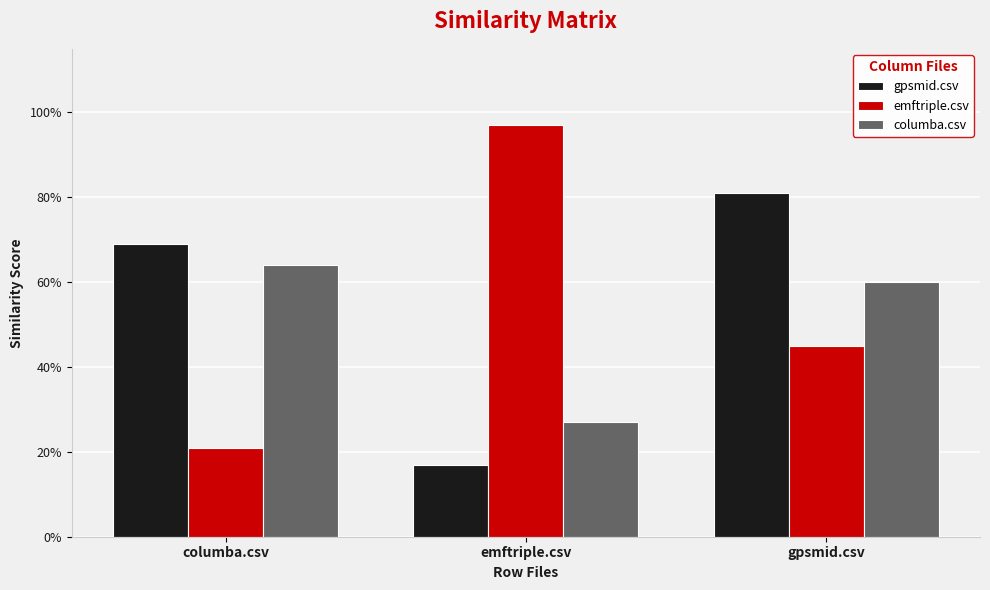

Does the chart contain stacked bars?

No